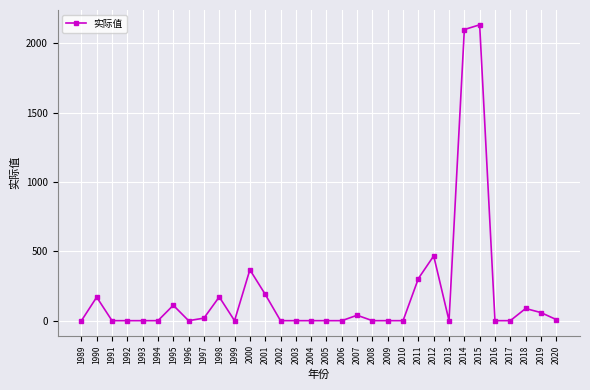

What is the maximum value shown in the chart?

2133.1